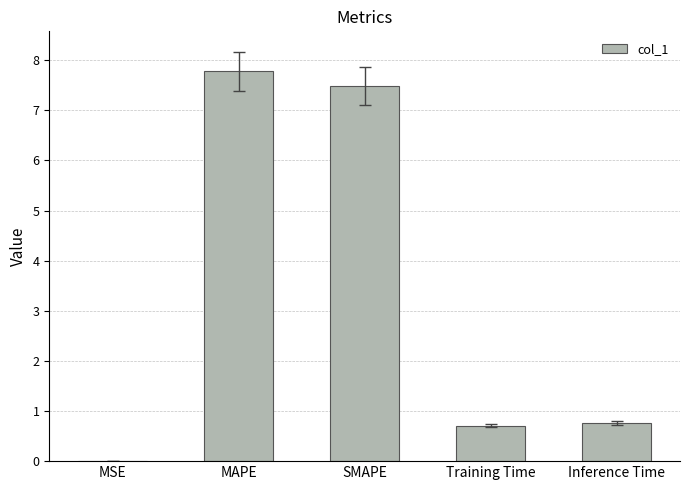

The chart shows a value of 4.2 at SMAPE. True or false?

False